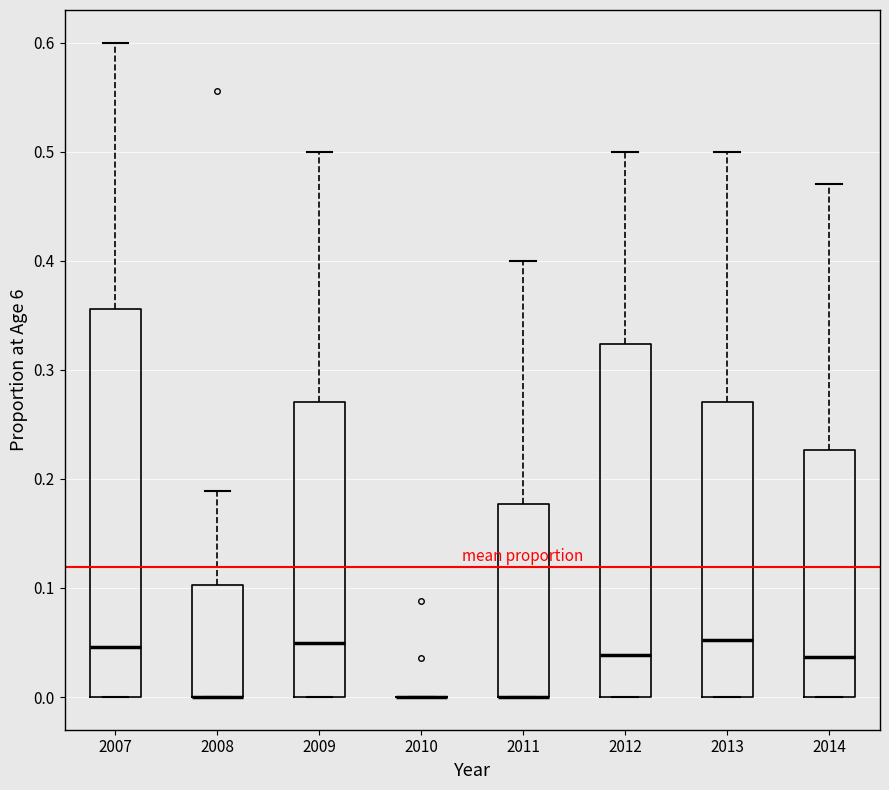

Reading left to right, read every box against the y-axis: the position of its median line, the range the box covers, and the ends of its whiskers. The values are not printed on the chart, so give them approximately, as read against the axis.

2007: median 0.05, box 0.00 to 0.36, whiskers 0.00 to 0.60
2008: median 0.00 (drawn on the box's lower edge), box 0.00 to 0.10, whiskers 0.00 to 0.19
2009: median 0.05, box 0.00 to 0.27, whiskers 0.00 to 0.50
2010: box collapsed to a line at 0.00, whiskers 0.00 to 0.00
2011: median 0.00 (drawn on the box's lower edge), box 0.00 to 0.18, whiskers 0.00 to 0.40
2012: median 0.04, box 0.00 to 0.32, whiskers 0.00 to 0.50
2013: median 0.05, box 0.00 to 0.27, whiskers 0.00 to 0.50
2014: median 0.04, box 0.00 to 0.23, whiskers 0.00 to 0.47